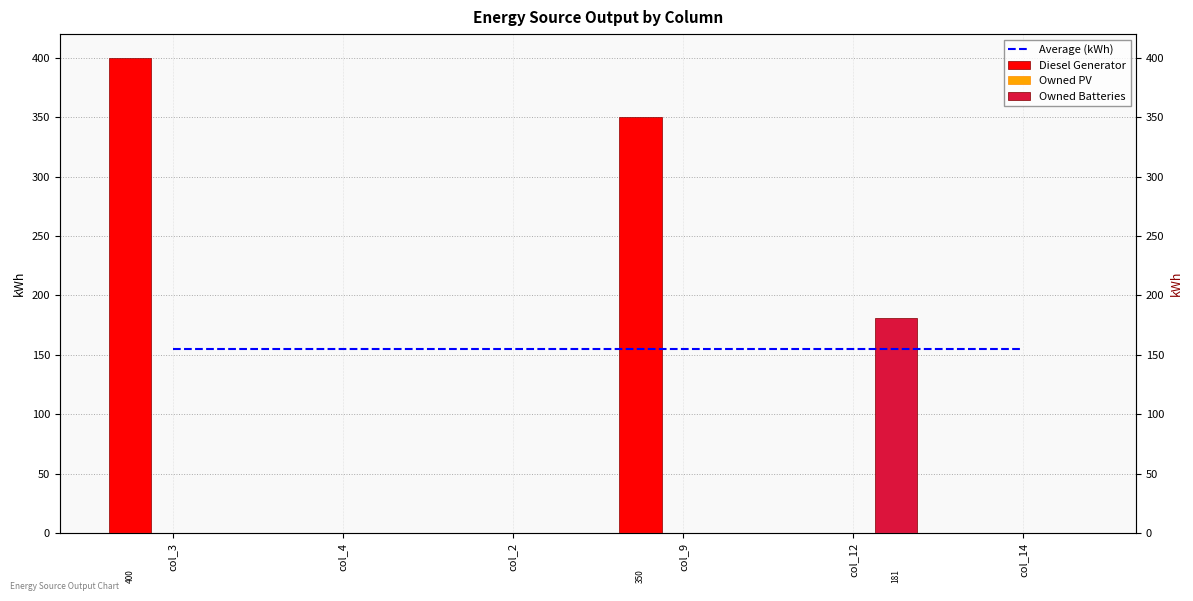

Is it true that Average (kWh) equals 254.4 at col_4?

False